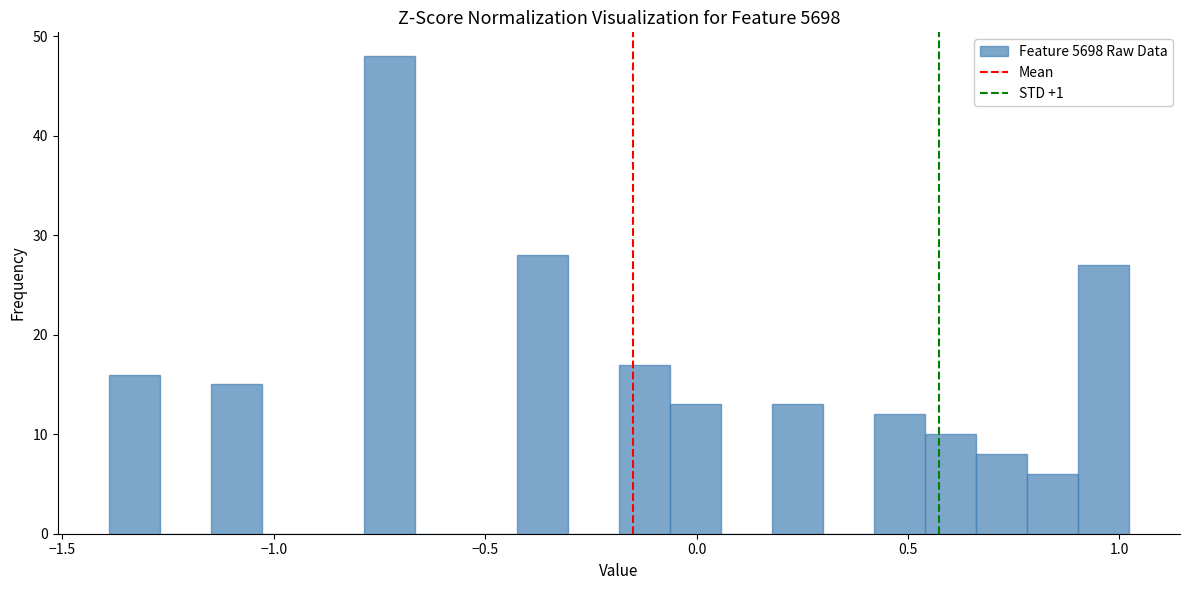

Read against the x-axis, roughly where is the centre of the tallest bar?

-0.75